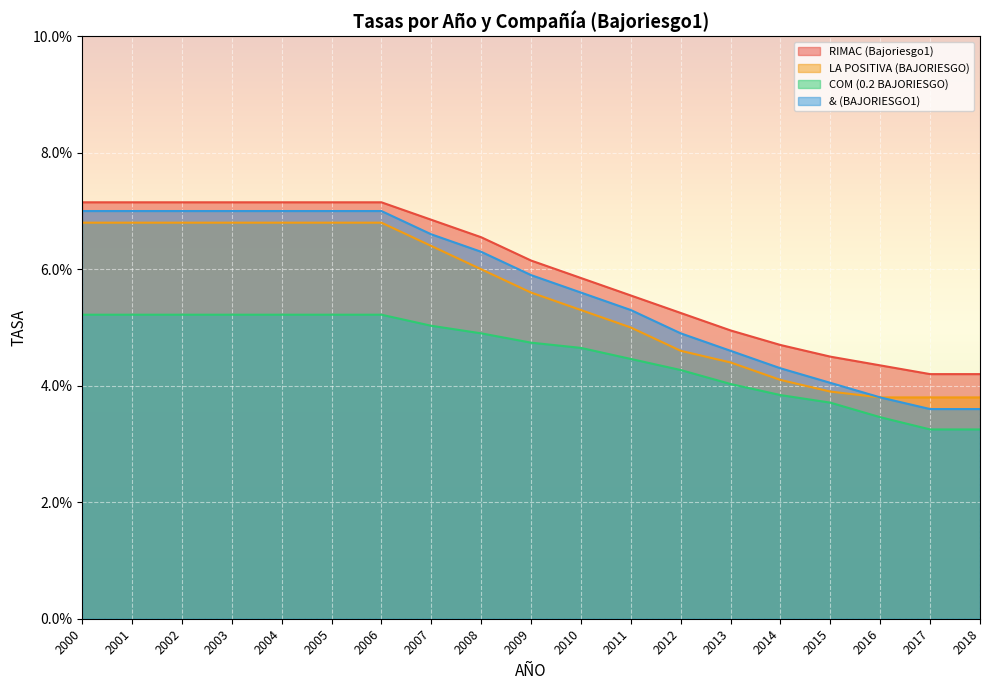

Which series has the largest total across all categories?

RIMAC (Bajoriesgo1)